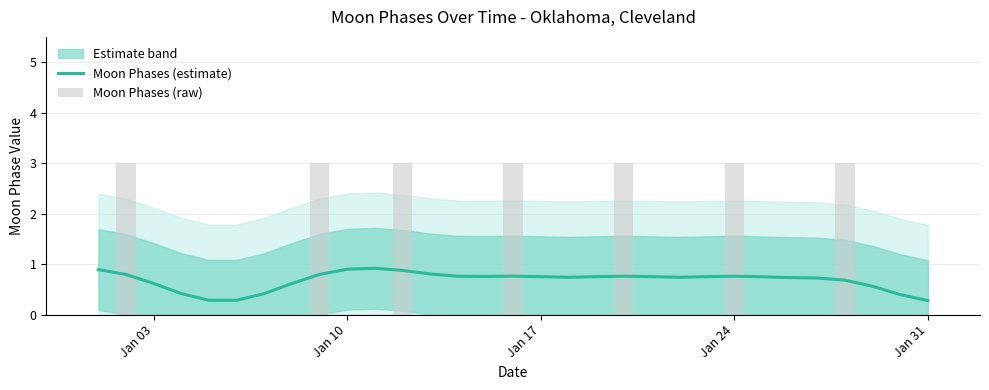

What is the minimum value for Moon Phases (estimate)?

0.3